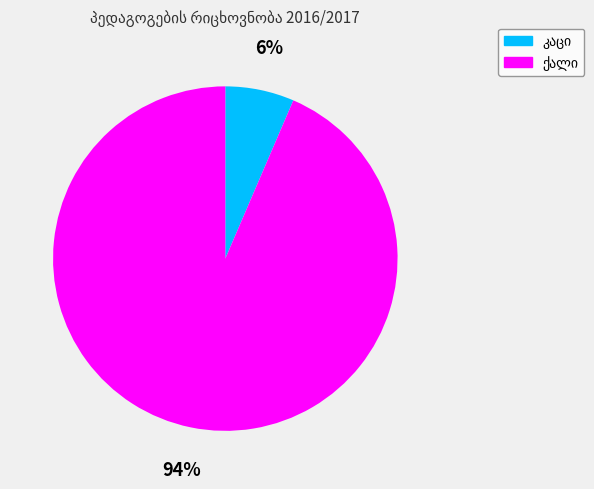

To the nearest percent, what is the average slice percentage?

50%